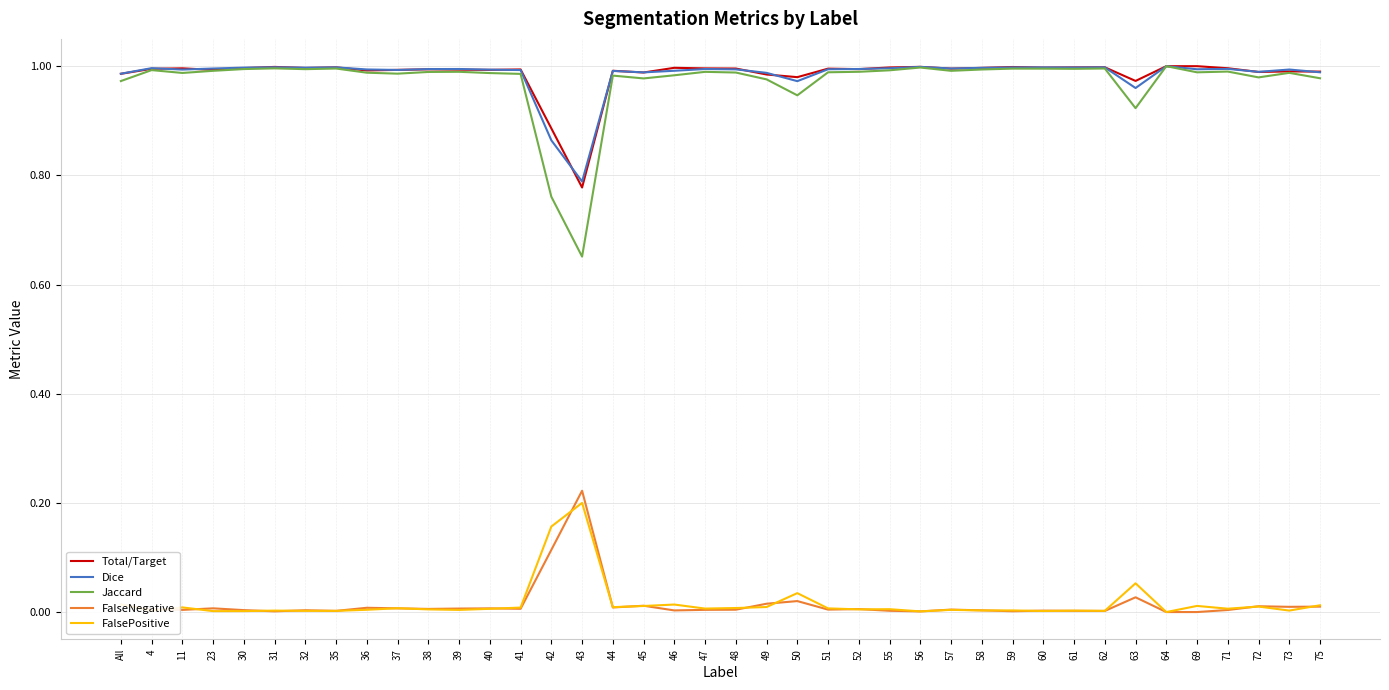

True or false: FalseNegative has more than 1 points higher than both neighbors.

True